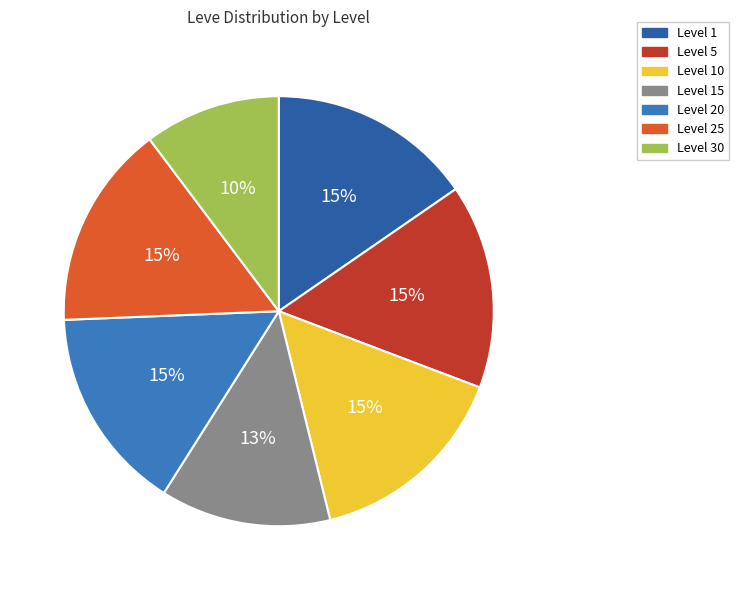

Is there any slice that represents more than half of the pie?

No